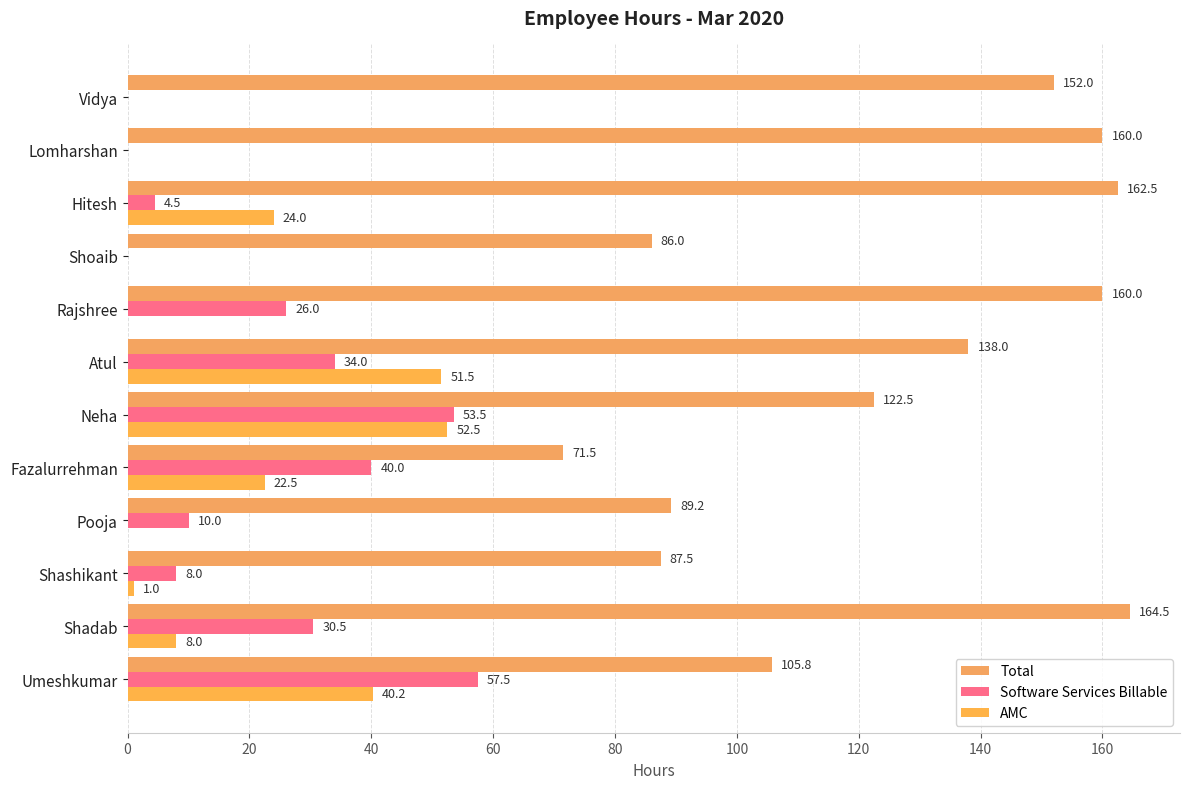

How many positive values does the AMC series have?

7